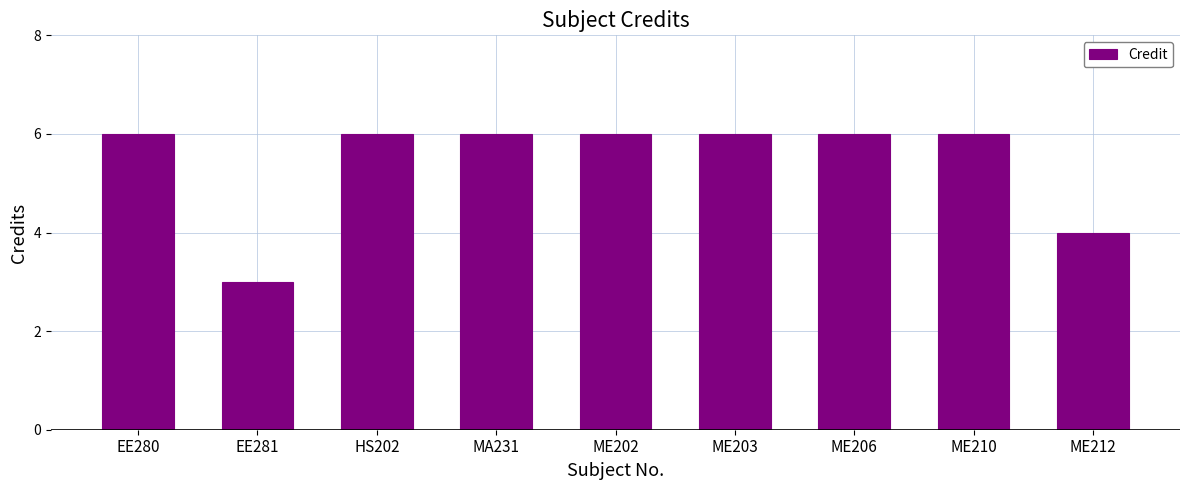

Reading left to right, extract all data points from this chart.

EE280=6	EE281=3	HS202=6	MA231=6	ME202=6	ME203=6	ME206=6	ME210=6	ME212=4